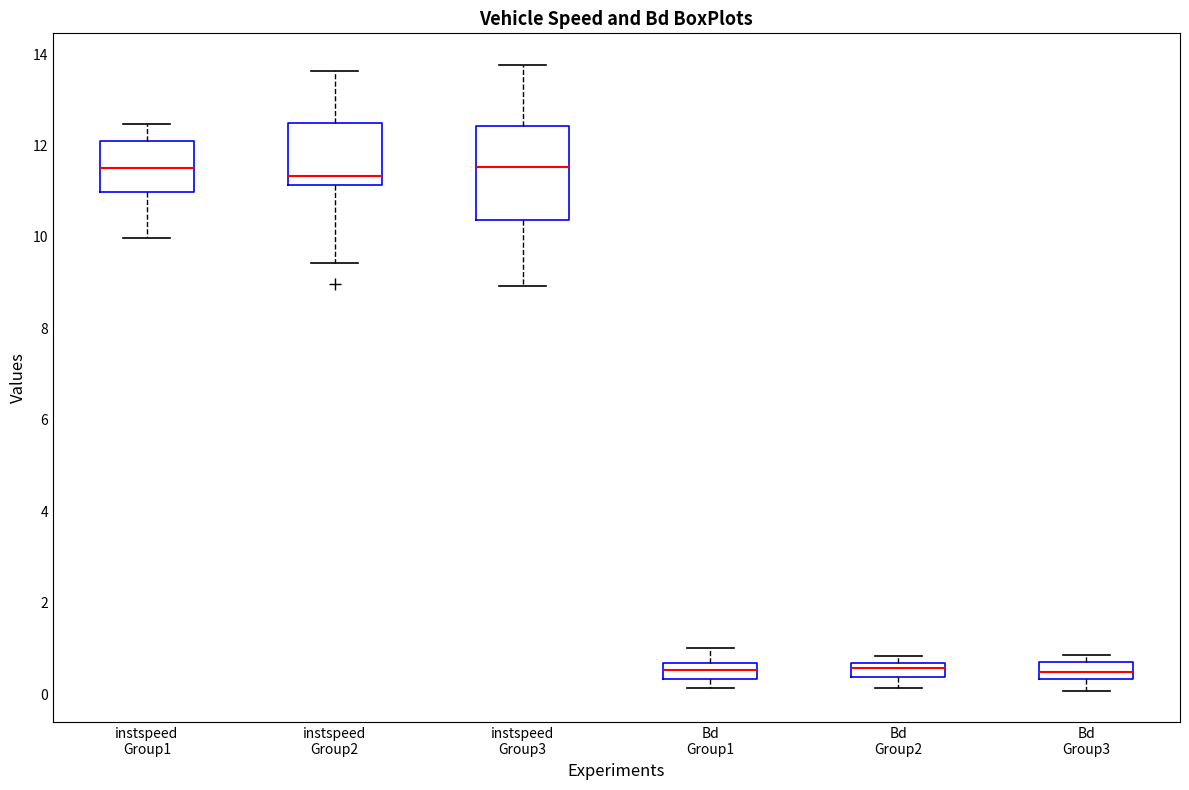

Where does the lower whisker of the box for Bd Group3 end on the y-axis? The values are not printed on the chart, so give them approximately, as read against the axis.

0.0